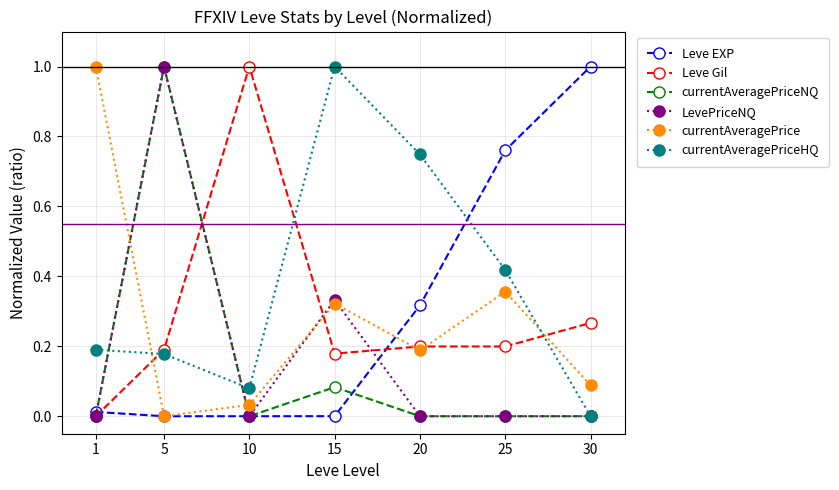

What is the difference between the maximum and minimum values in the LevePriceNQ series?

1.0